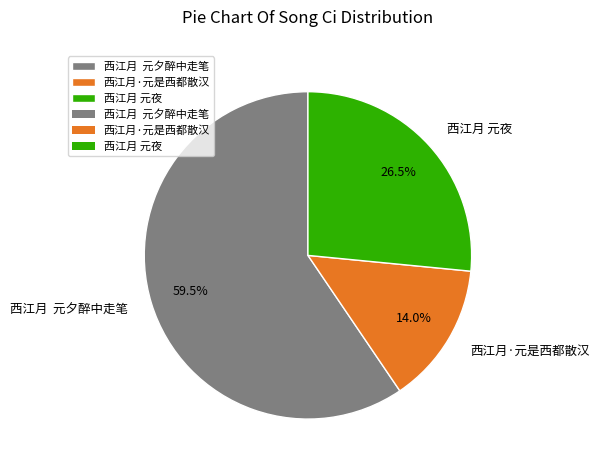

Which slice is the smallest?

西江月·元是西都散汉